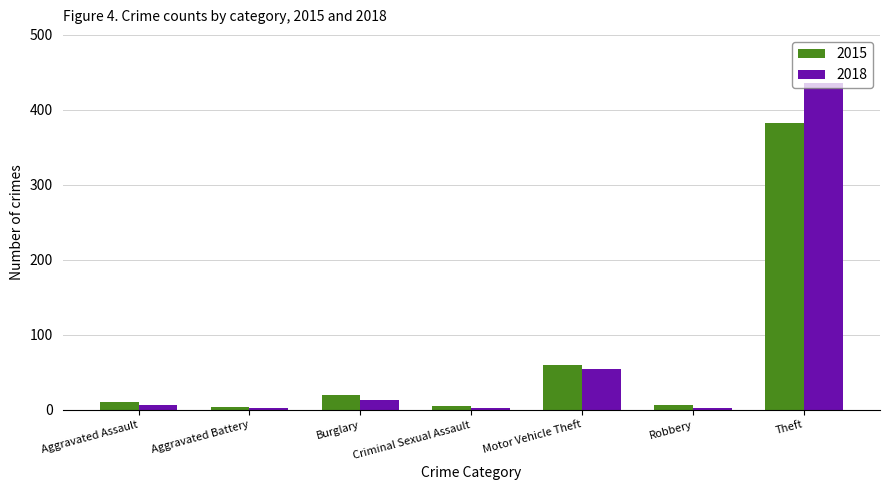

What position from the left is Motor Vehicle Theft?

5